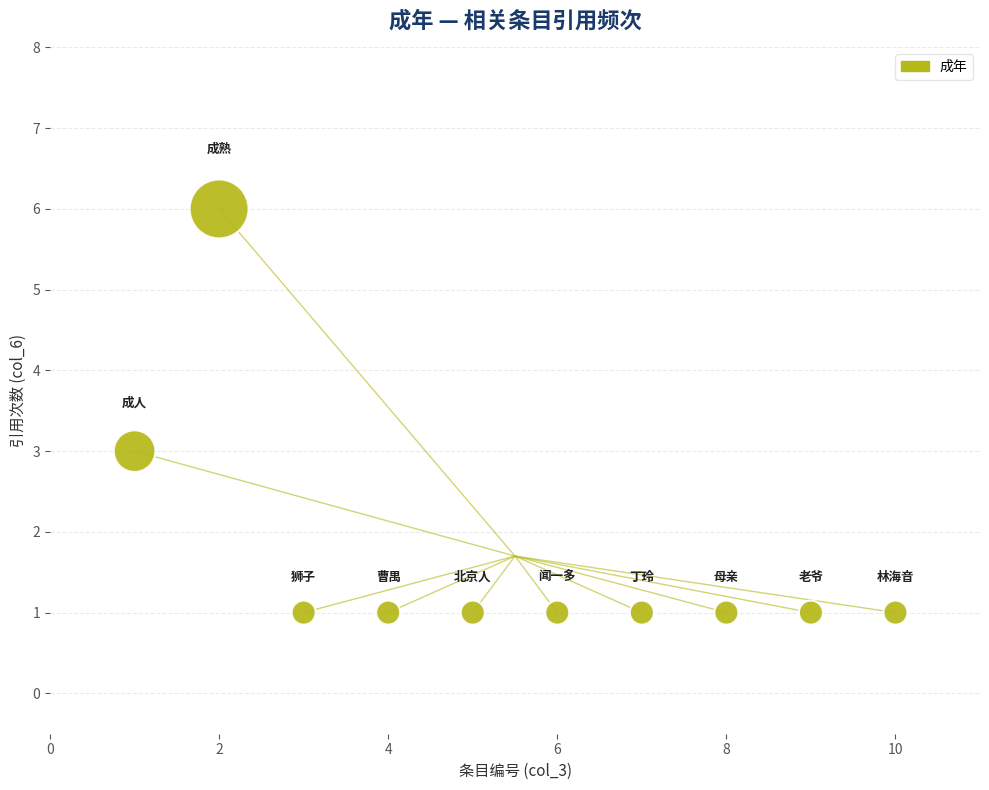

What is the average X value?

6